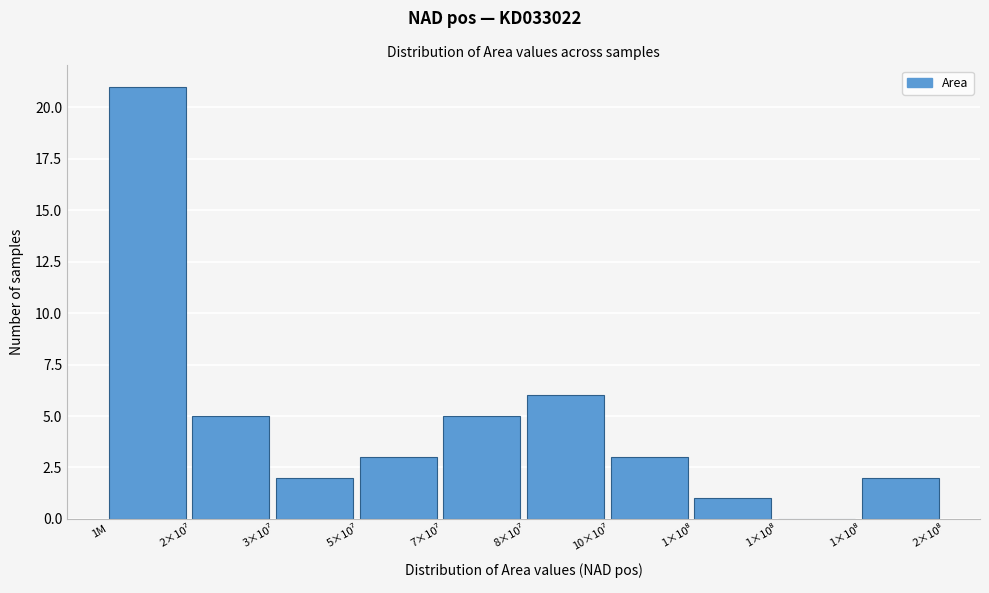

How many values are above zero?

9